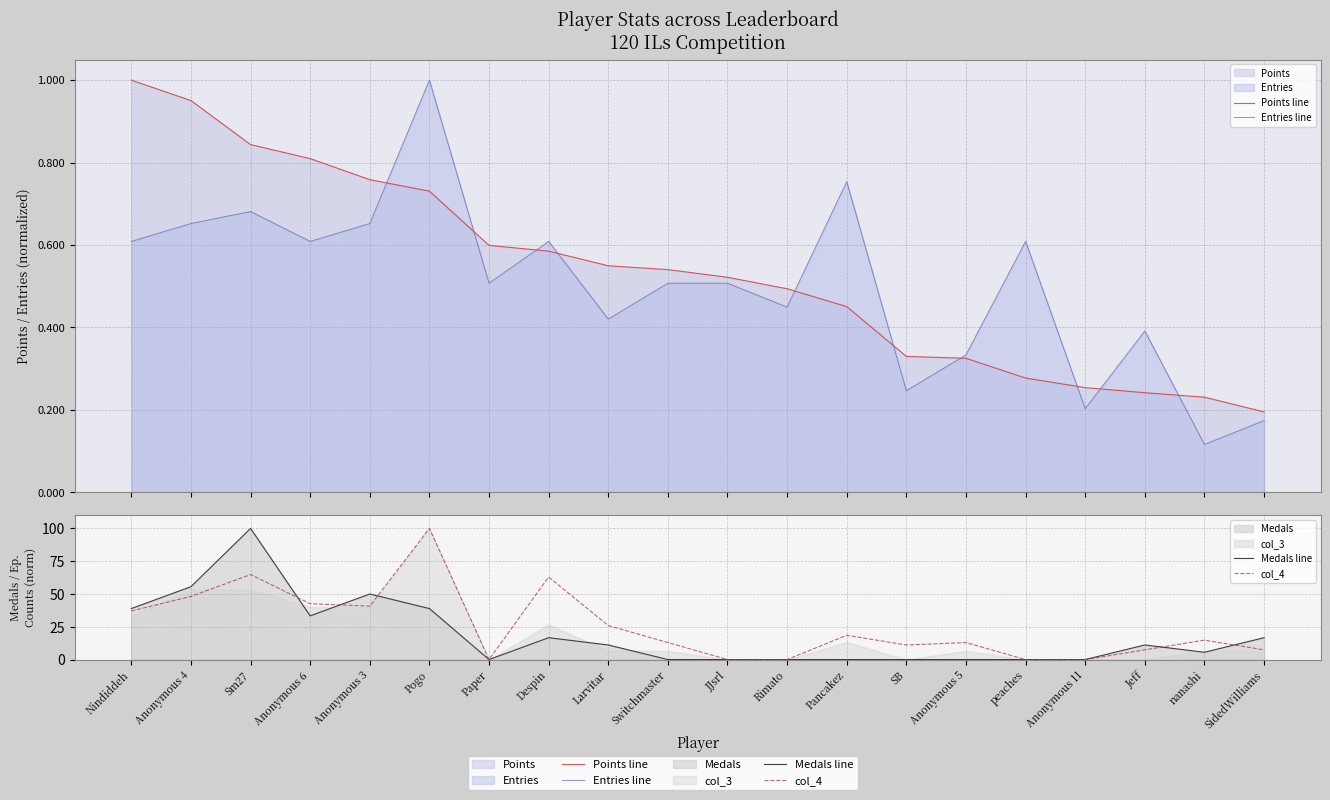

The value of Medals line at Larvitar is 0.2. True or false?

False